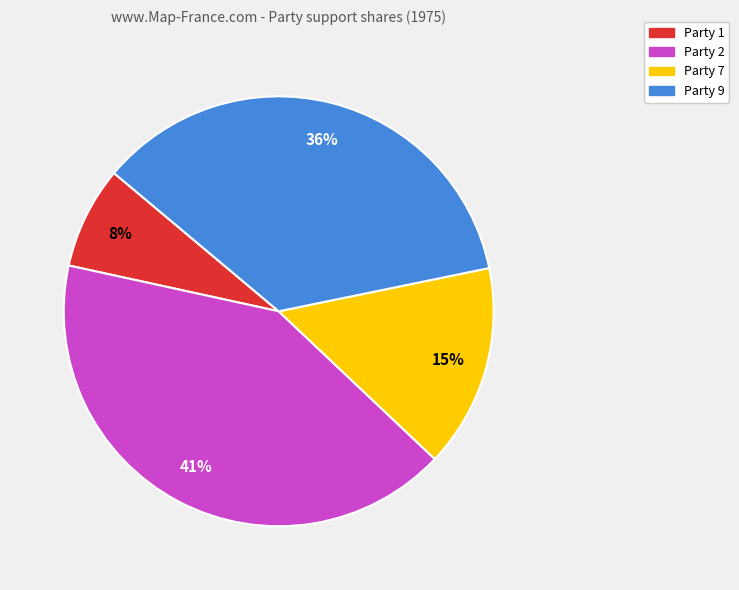

To the nearest percent, what is the average slice percentage?

25%